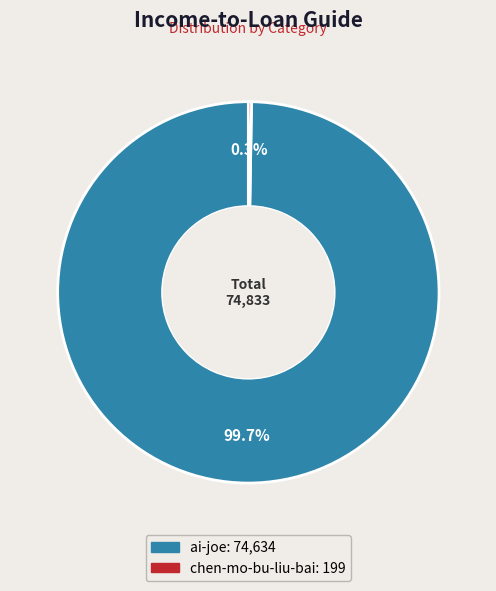

Which category has the biggest portion of the pie?

ai-joe